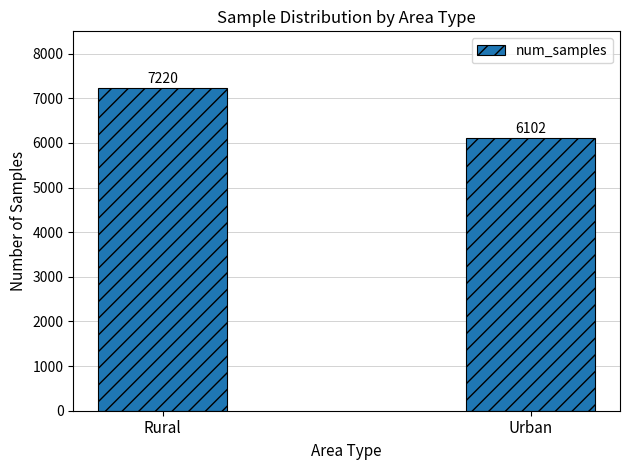

Reading left to right, extract all data points from this chart.

7220	6102